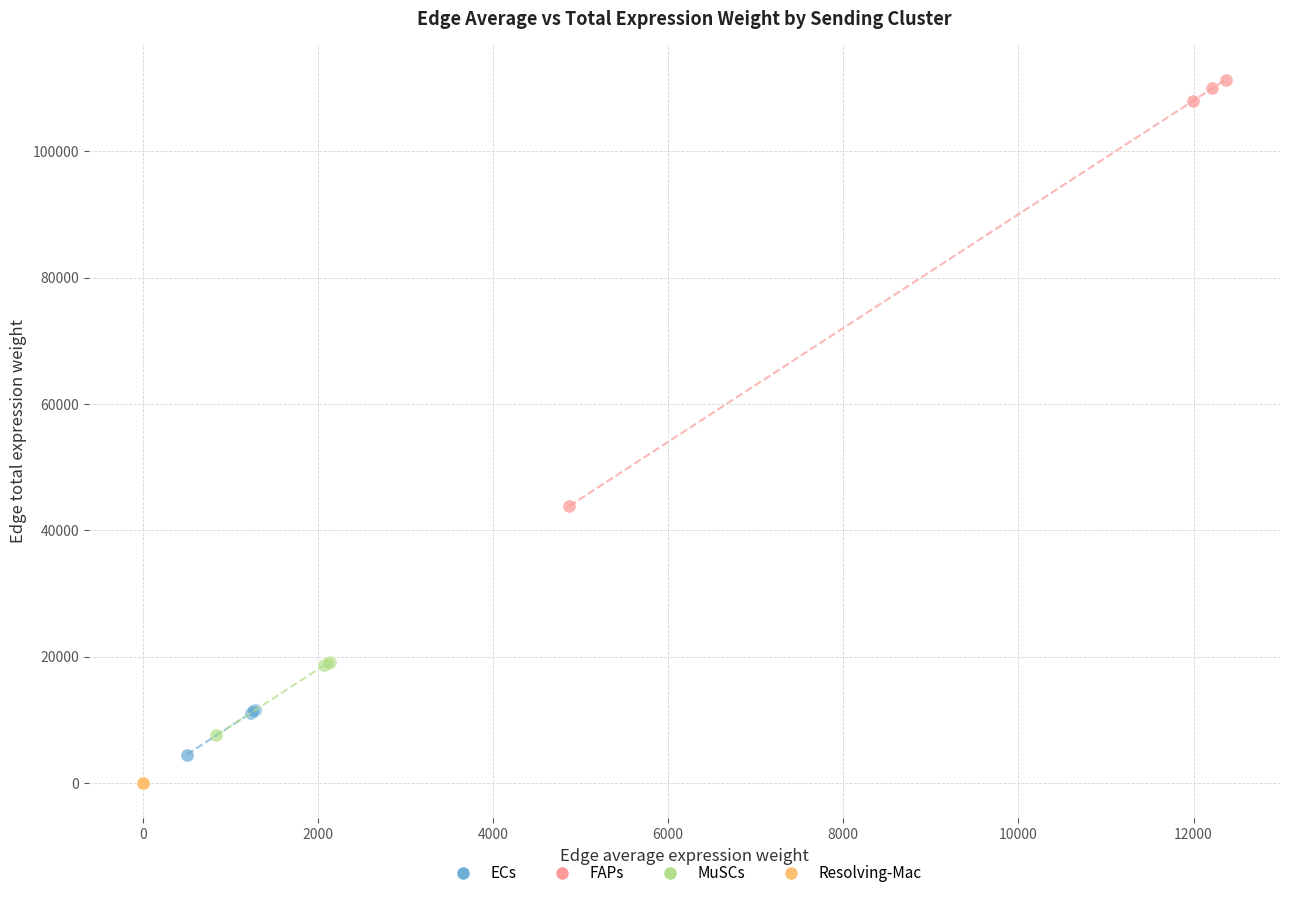

Which series has the widest spread of Y values?

FAPs